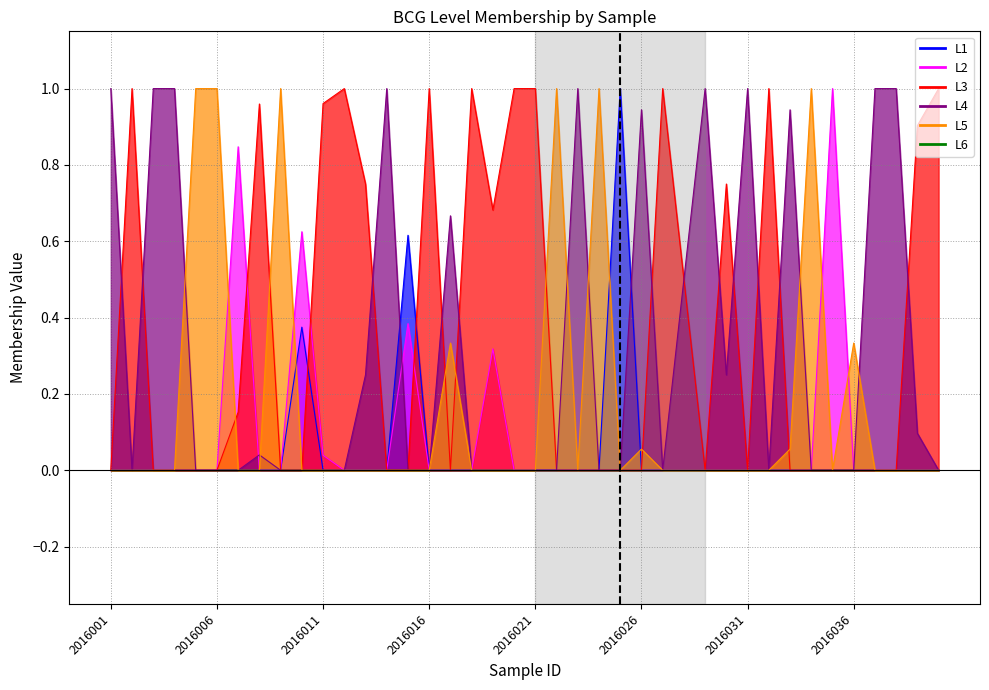

Is it true that L3 equals 0.6 at 2016037?

False